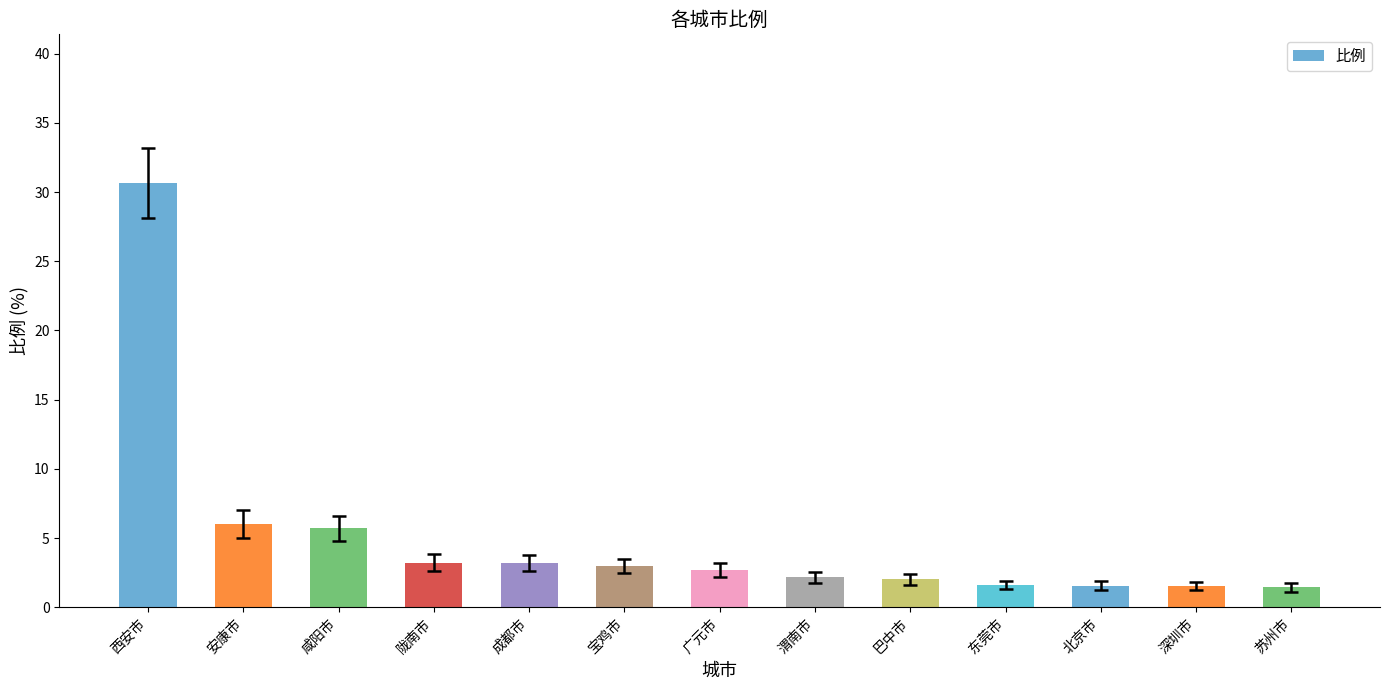

What is the difference between the values at 东莞市 and 咸阳市?

4.1